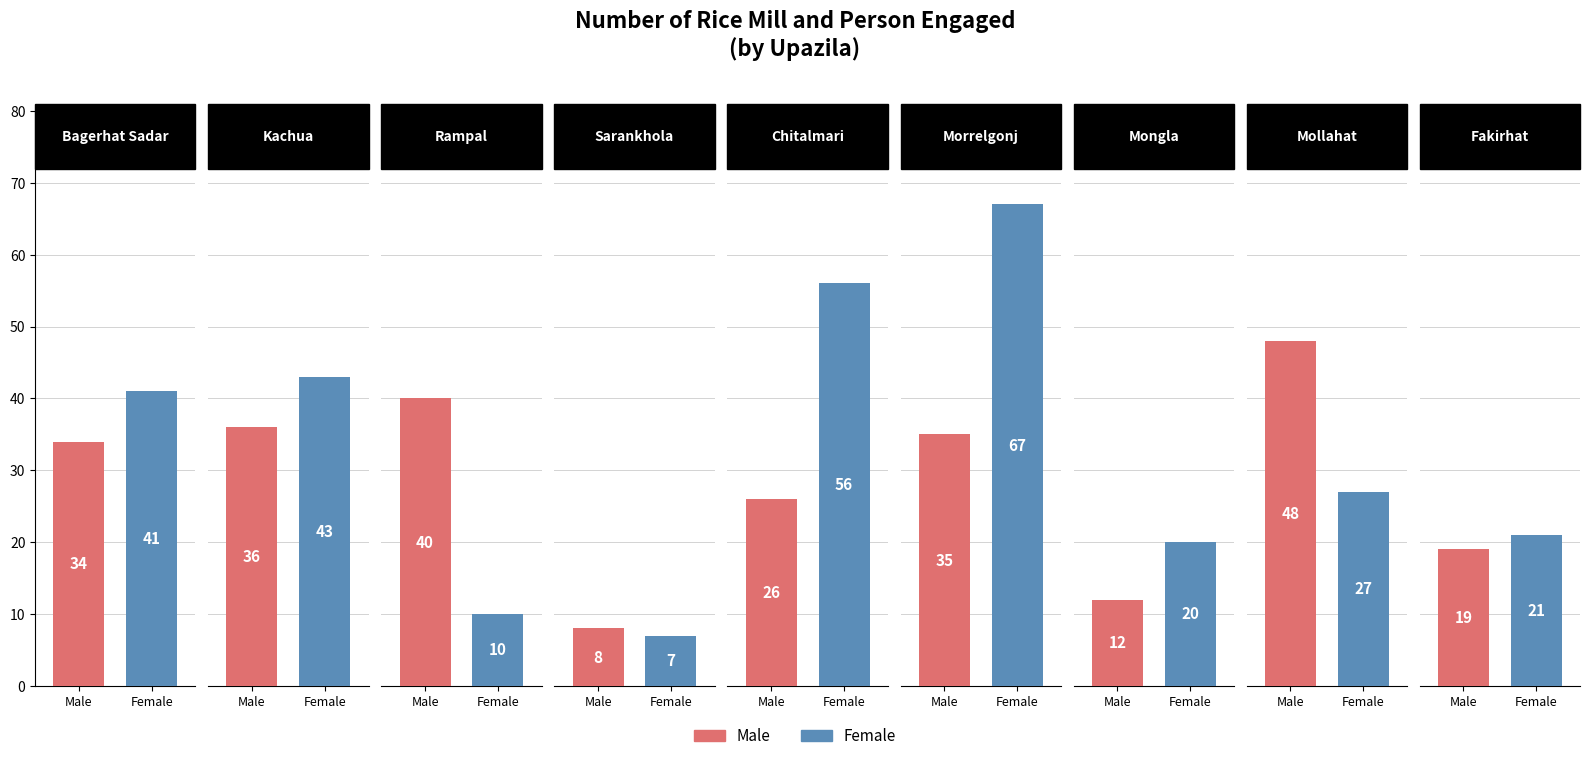

What is the difference between the Male values at Morrelgonj and Kachua?

1